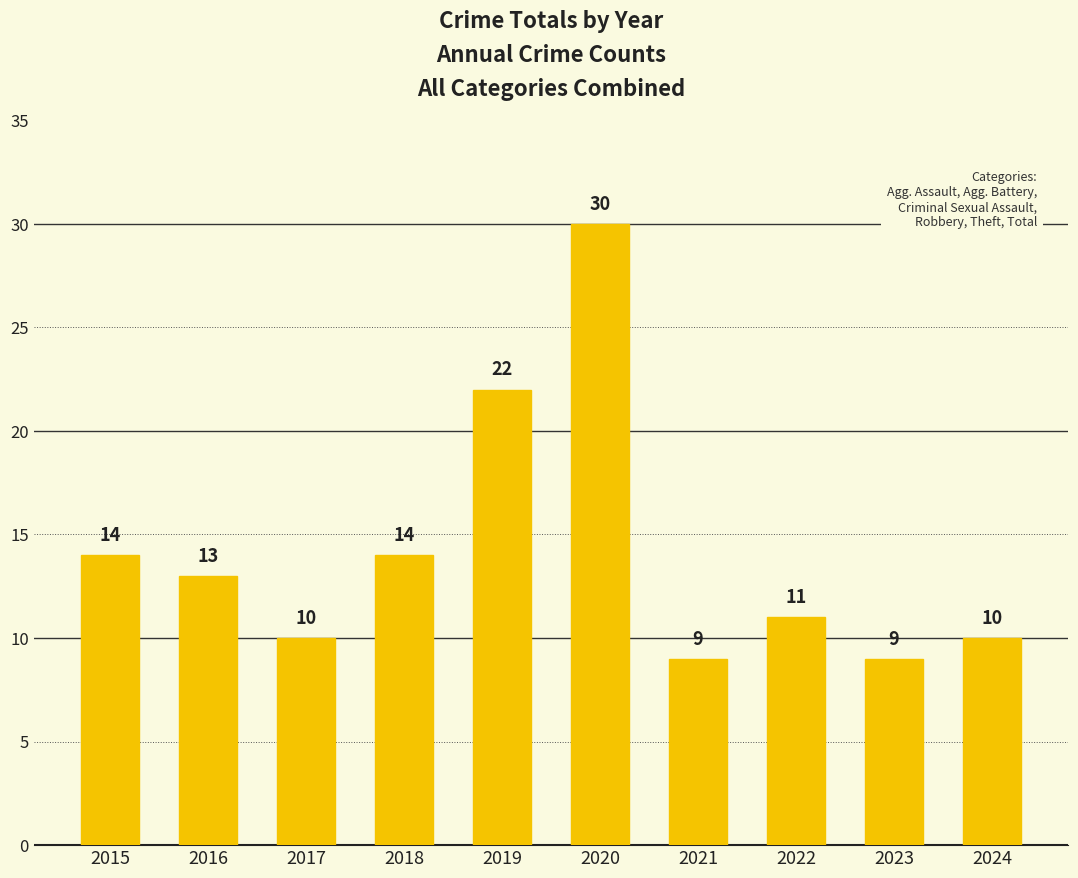

True or false: the data shows 10 at 2024.

True